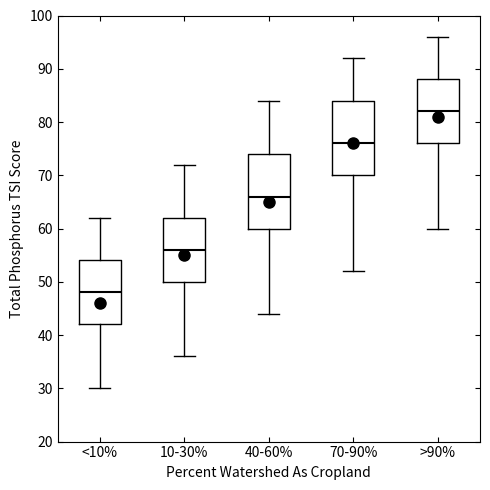

Where does the lower whisker of the box for 70-90% end on the y-axis? The values are not printed on the chart, so give them approximately, as read against the axis.

52